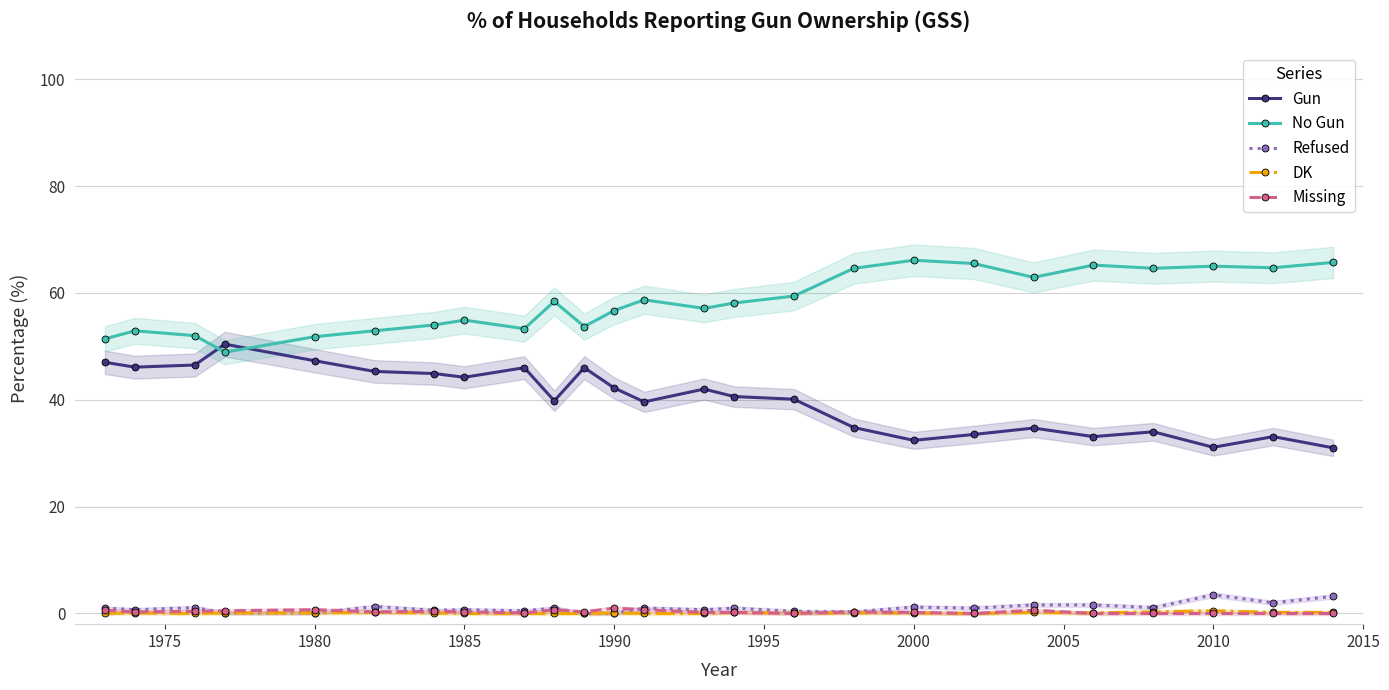

True or false: DK and Gun cross at least once.

False